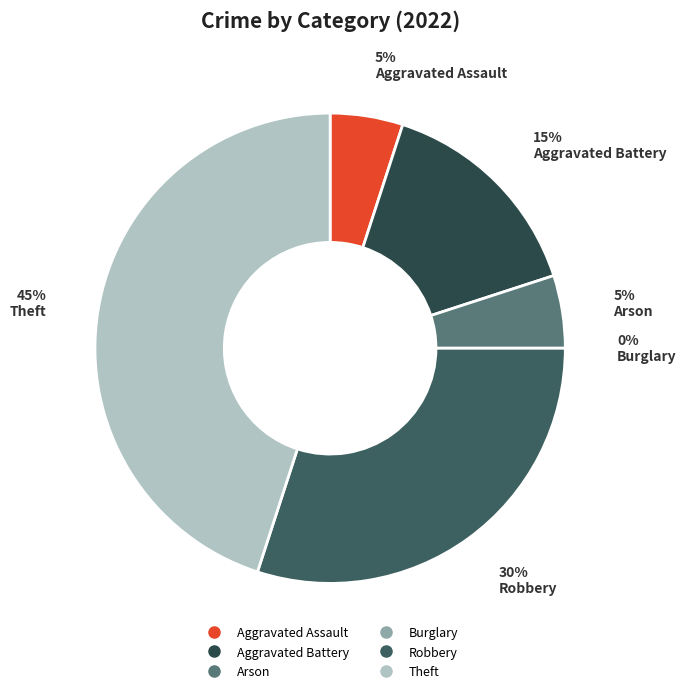

Do Theft and Aggravated Battery together represent more than half of the pie?

Yes